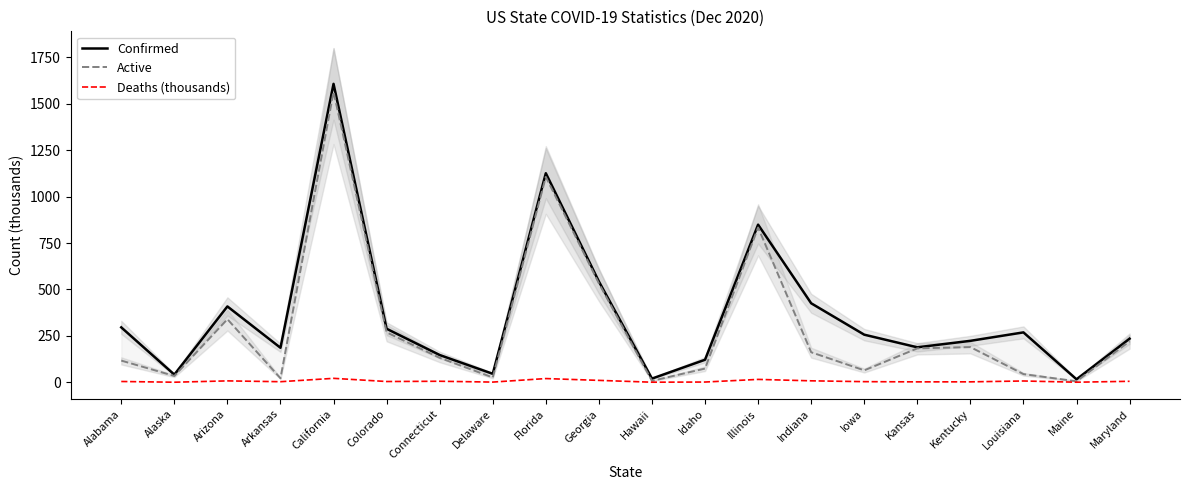

At which category is the sum across all series the highest?

California